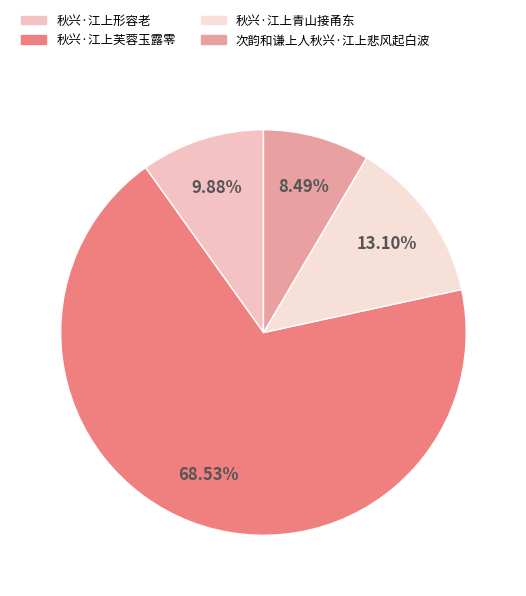

To the nearest percent, what percentage of the pie is 秋兴·江上青山接甬东?

13%